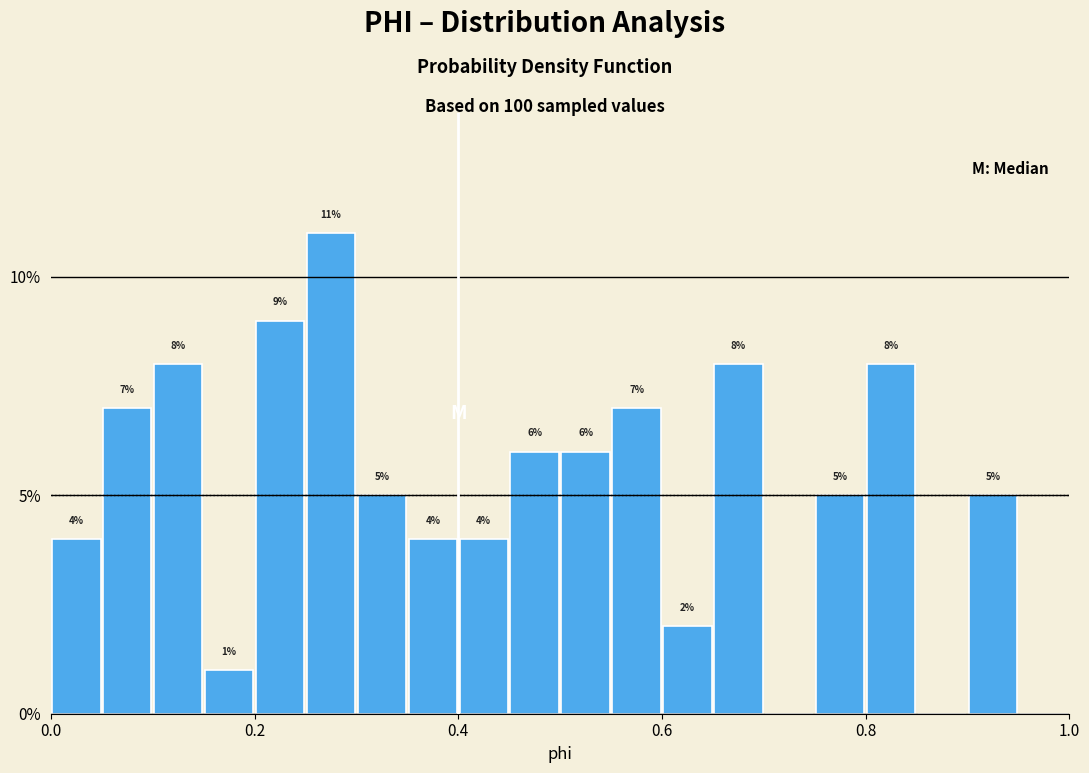

Read against the x-axis, roughly where is the centre of the tallest bar?

0.28